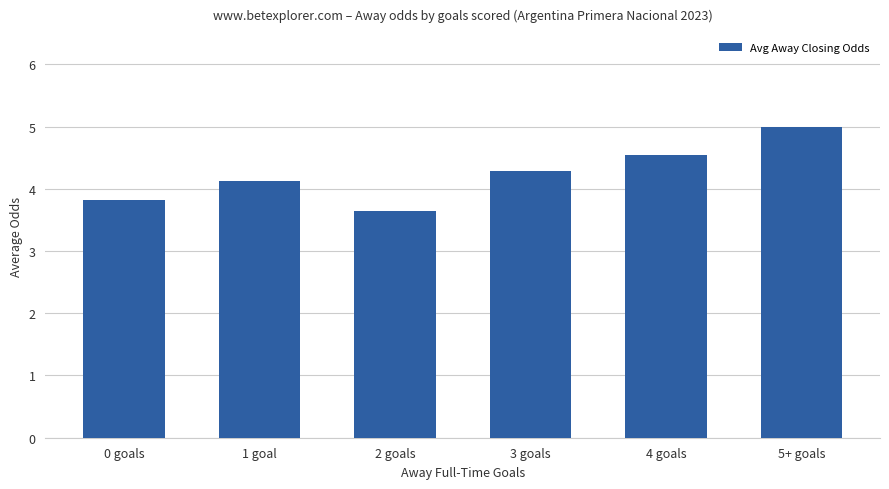

List the labels in order of value, largest first.

5+ goals, 4 goals, 3 goals, 1 goal, 0 goals, 2 goals